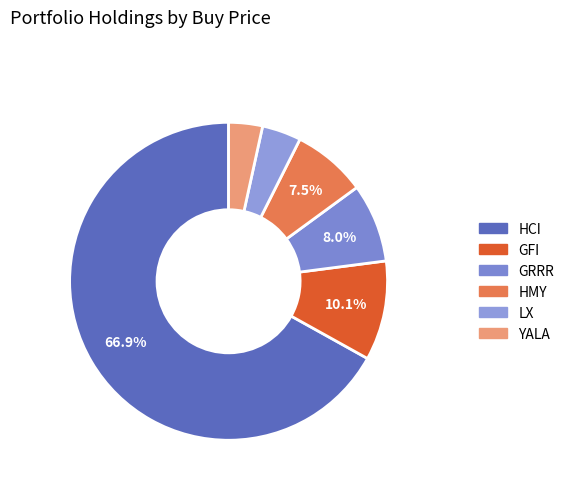

To the nearest percent, what is the difference between the HCI and GFI slice percentages?

57%